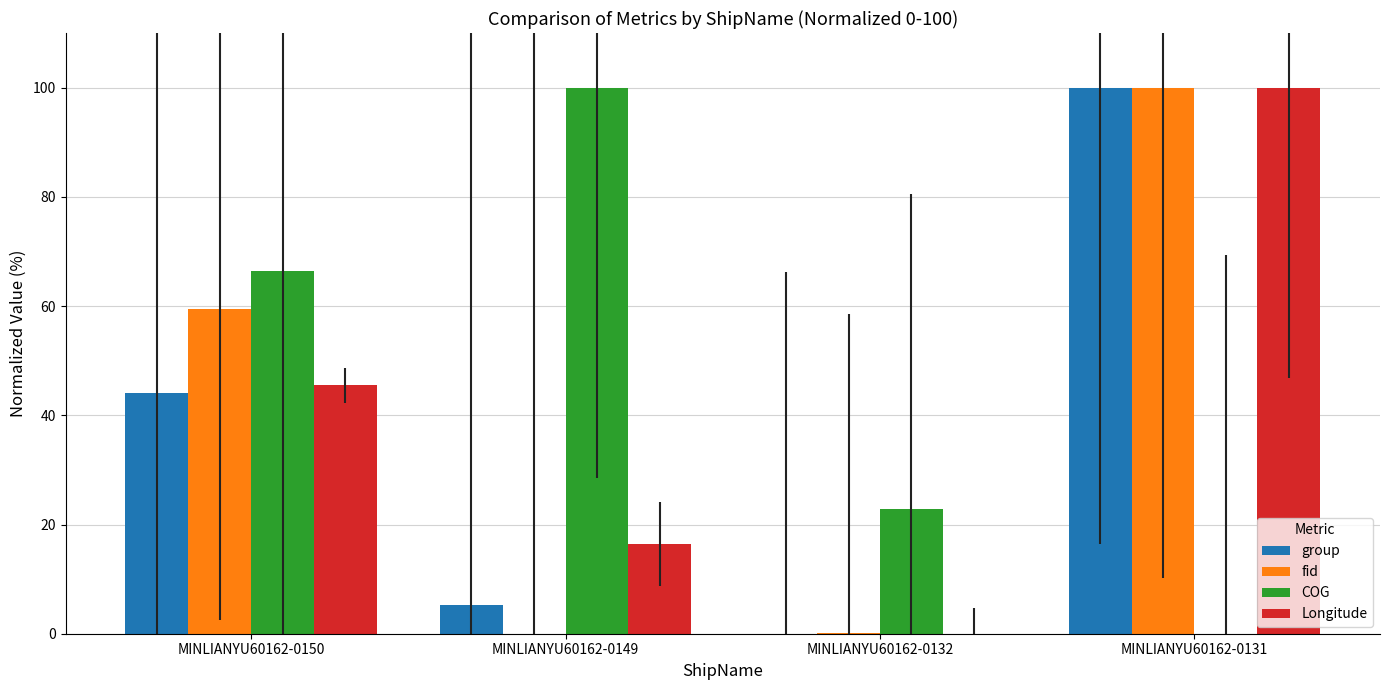

True or false: Longitude has a value of 27.8 at MINLIANYU60162-0149.

False